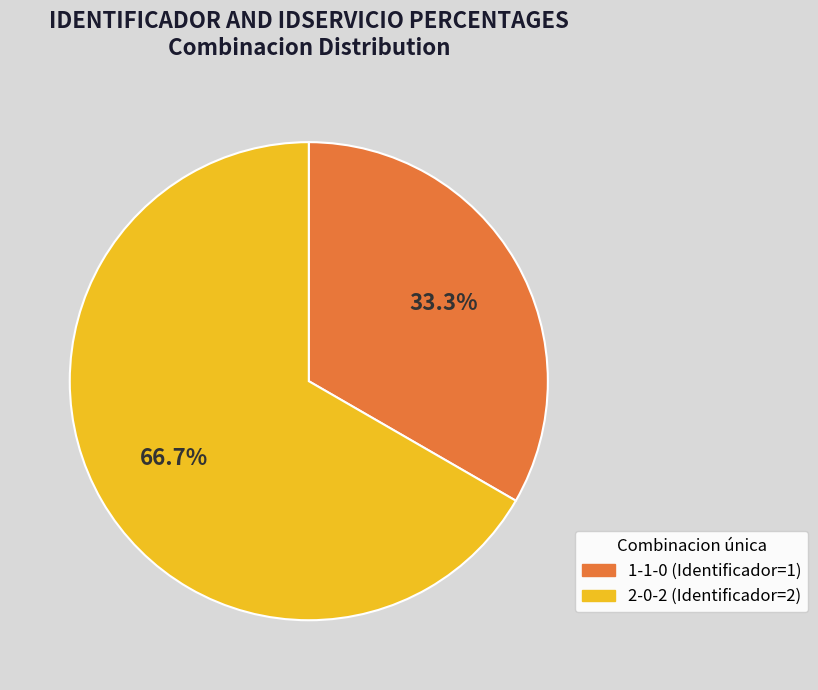

Which category has the smallest portion of the pie?

1